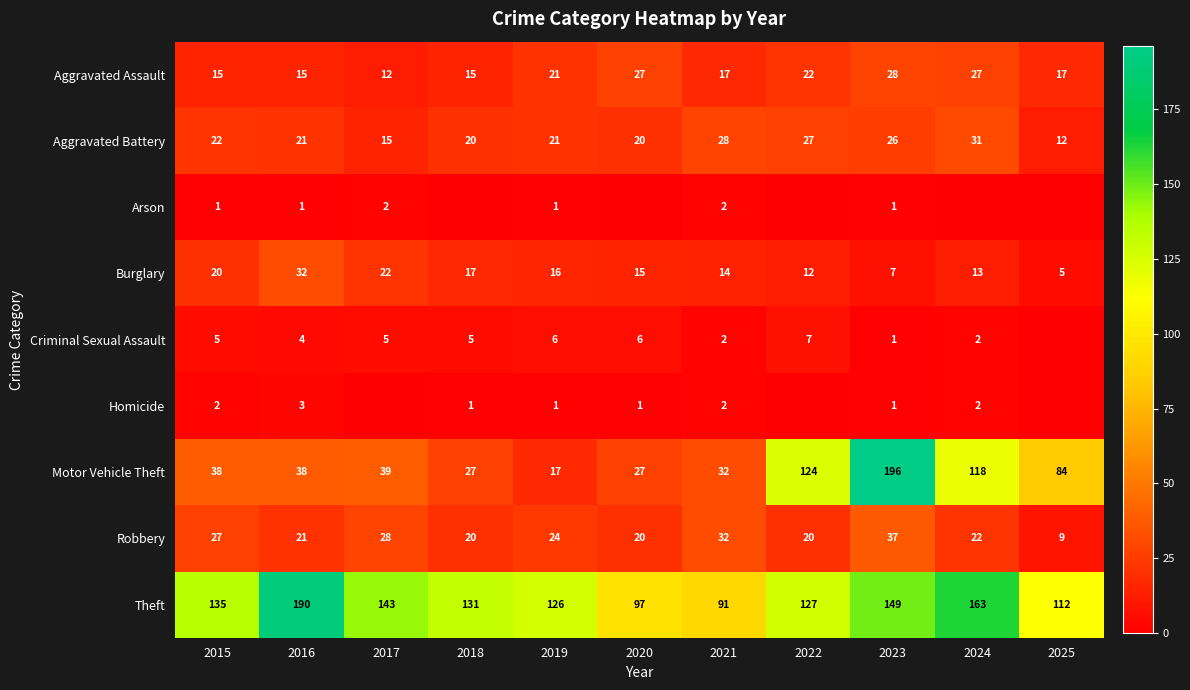

What is the sum of the Burglary values at 2015 and 2019?

36